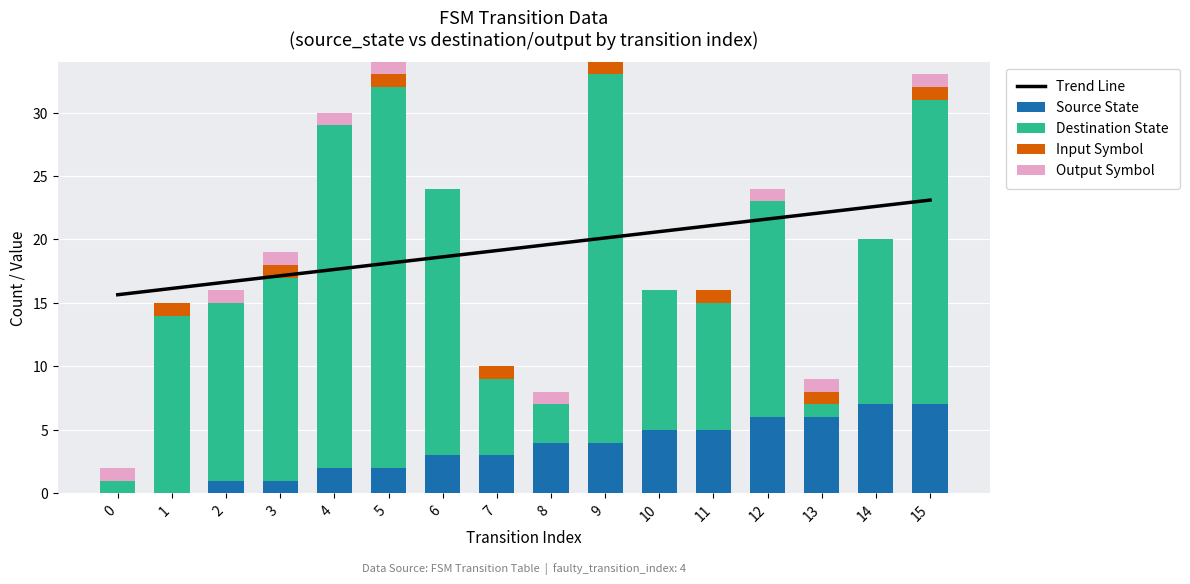

Between 0 and 14, which is larger?

14